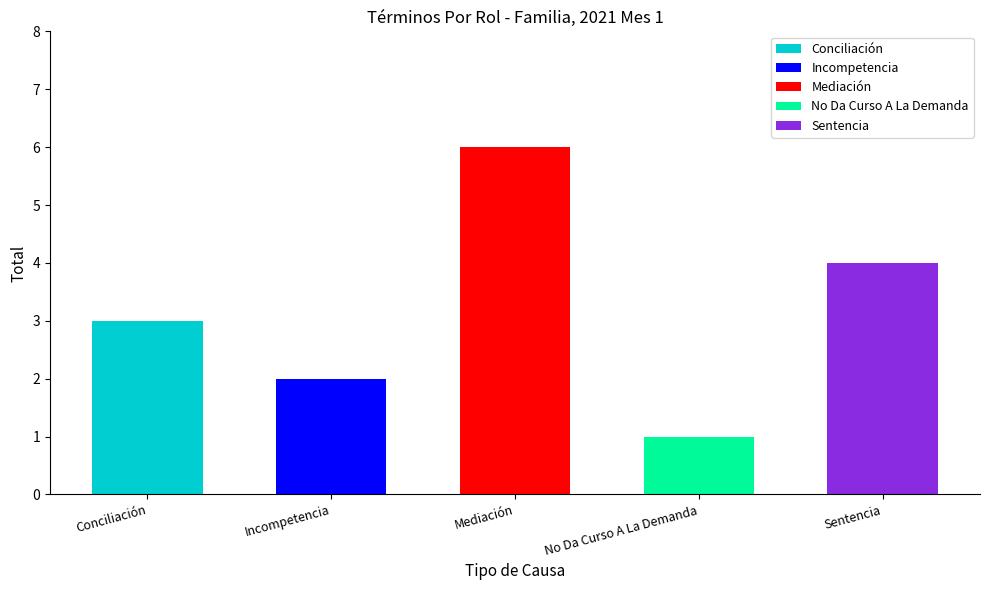

How many data points does each series have?

5